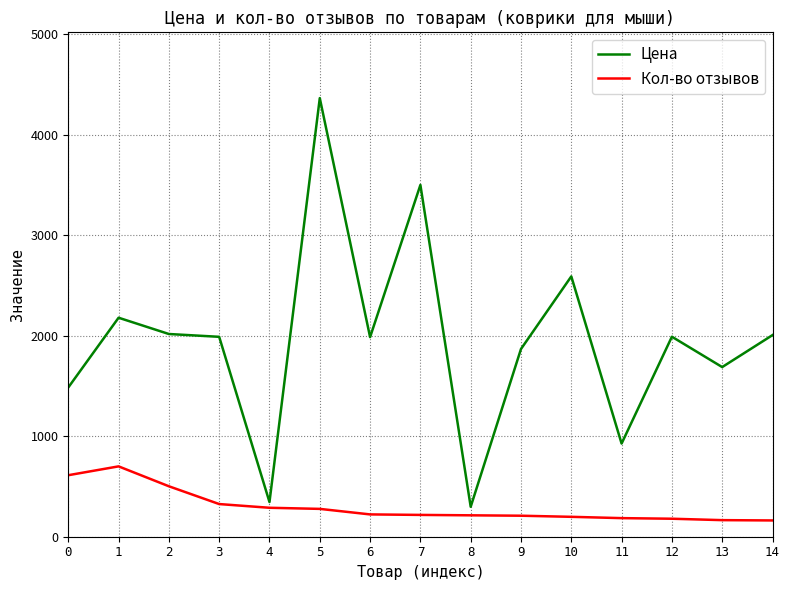

What is the spread (max minus min) of values at 14?

1844